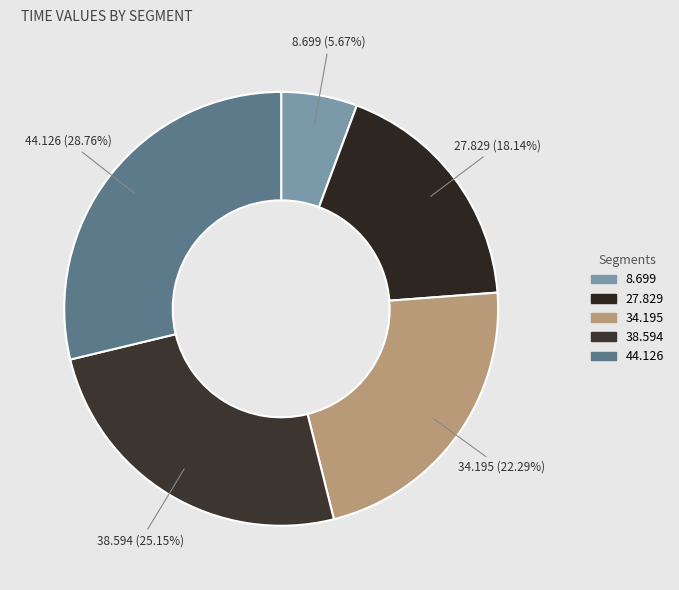

Is there a majority slice in this chart?

No